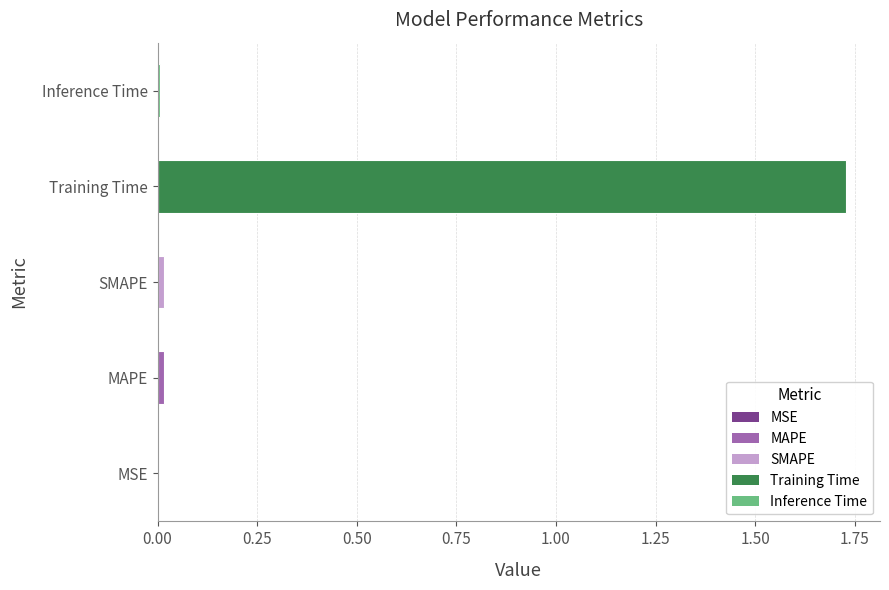

What is the sum of all values?

1.8